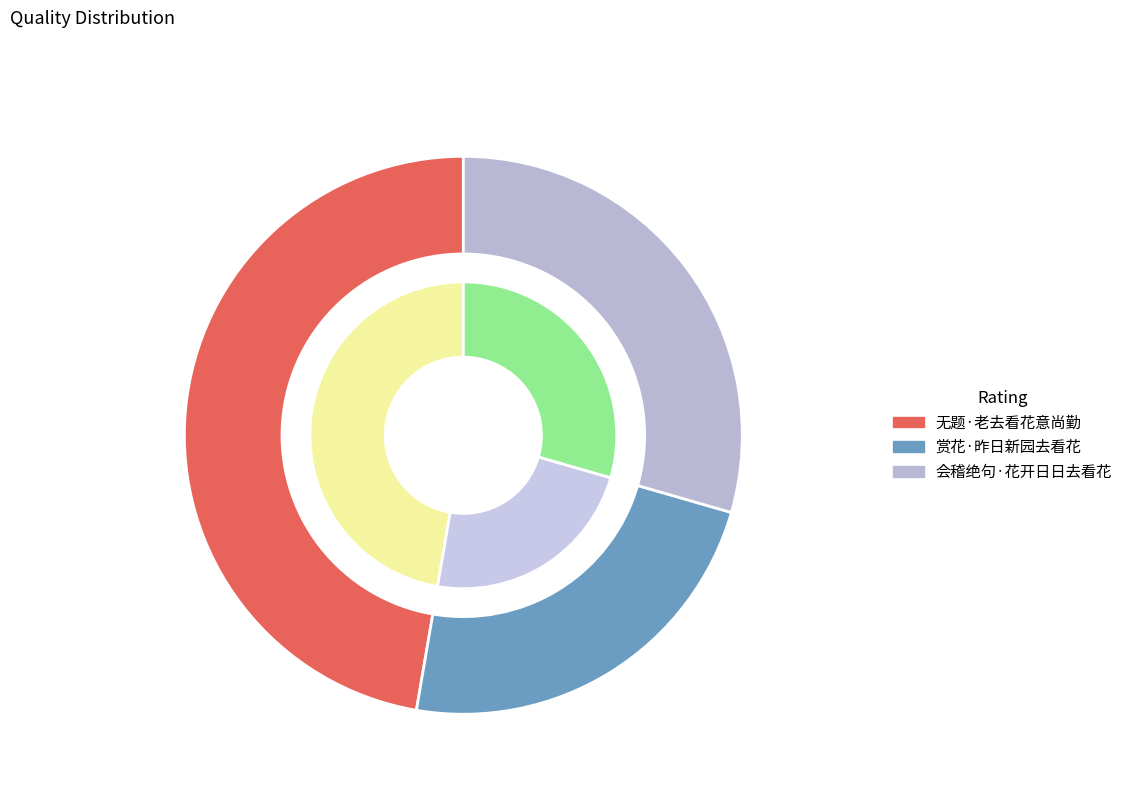

Which has a higher value, 会稽绝句·花开日日去看花 or 赏花·昨日新园去看花?

会稽绝句·花开日日去看花